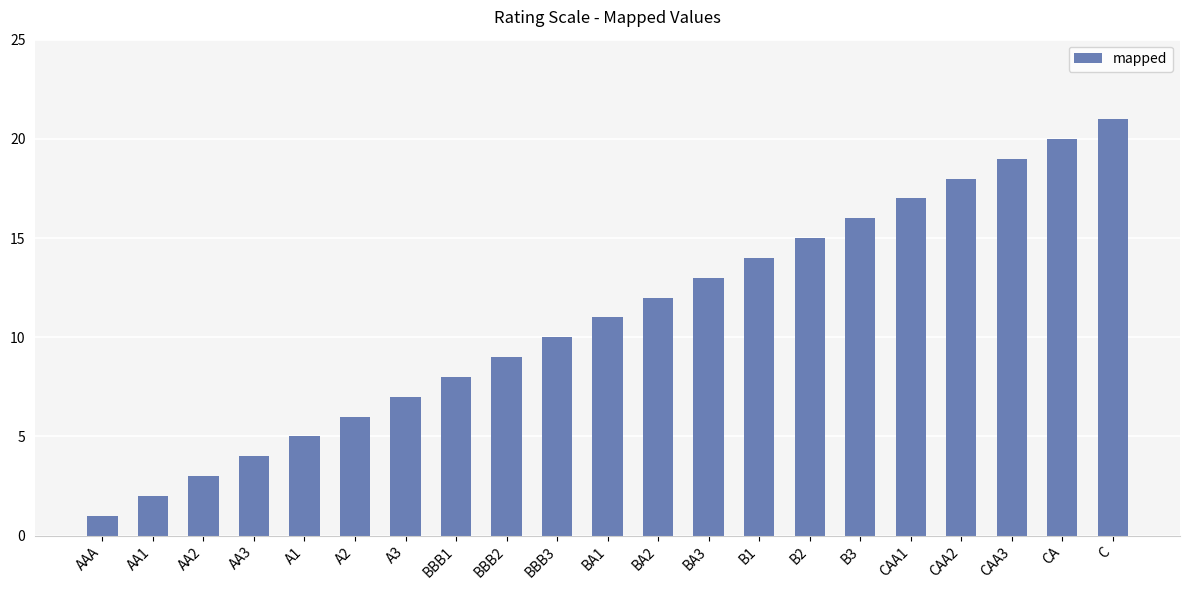

Are the bars grouped side by side (vs. stacked)?

No